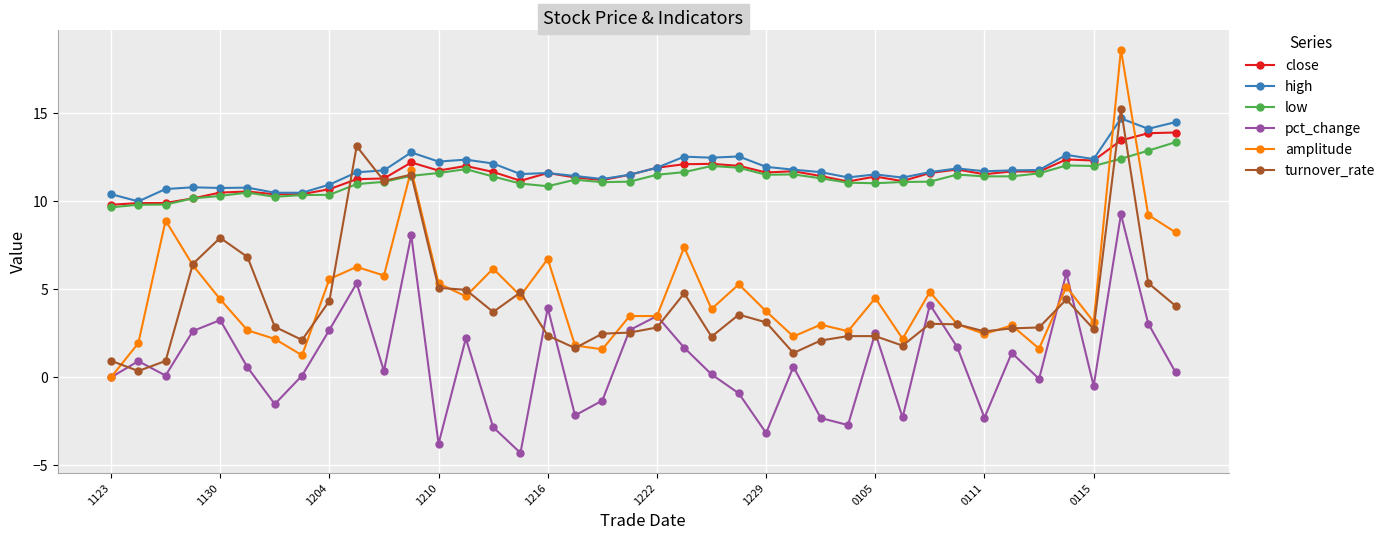

What is the maximum value shown in the chart?

18.6